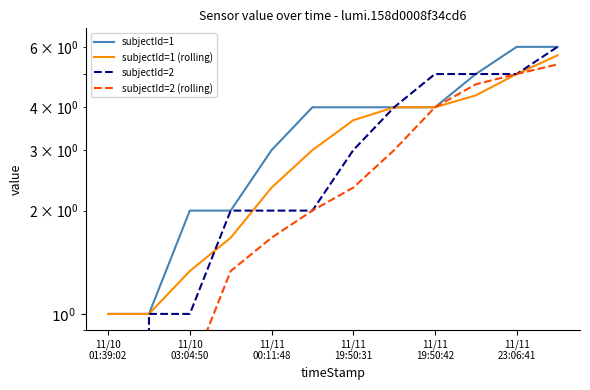

How many values in the subjectId=2 series exceed 3?

5